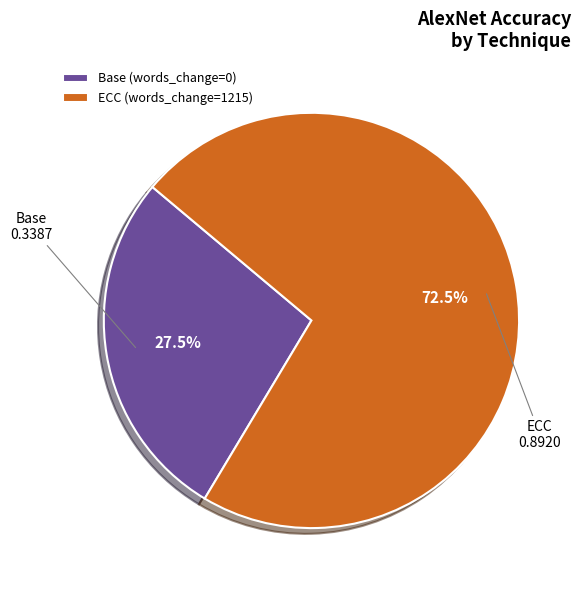

What percentage do Base (words_change=0) and ECC (words_change=1215) together represent?

100.0%